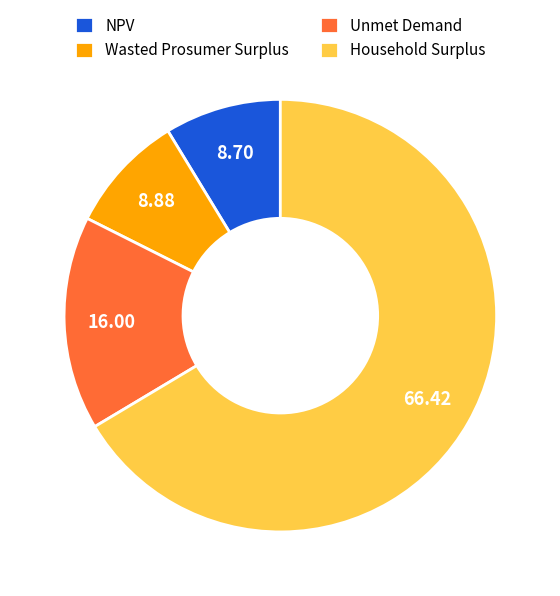

Is it true that Wasted Prosumer Surplus is 9% of the pie?

True